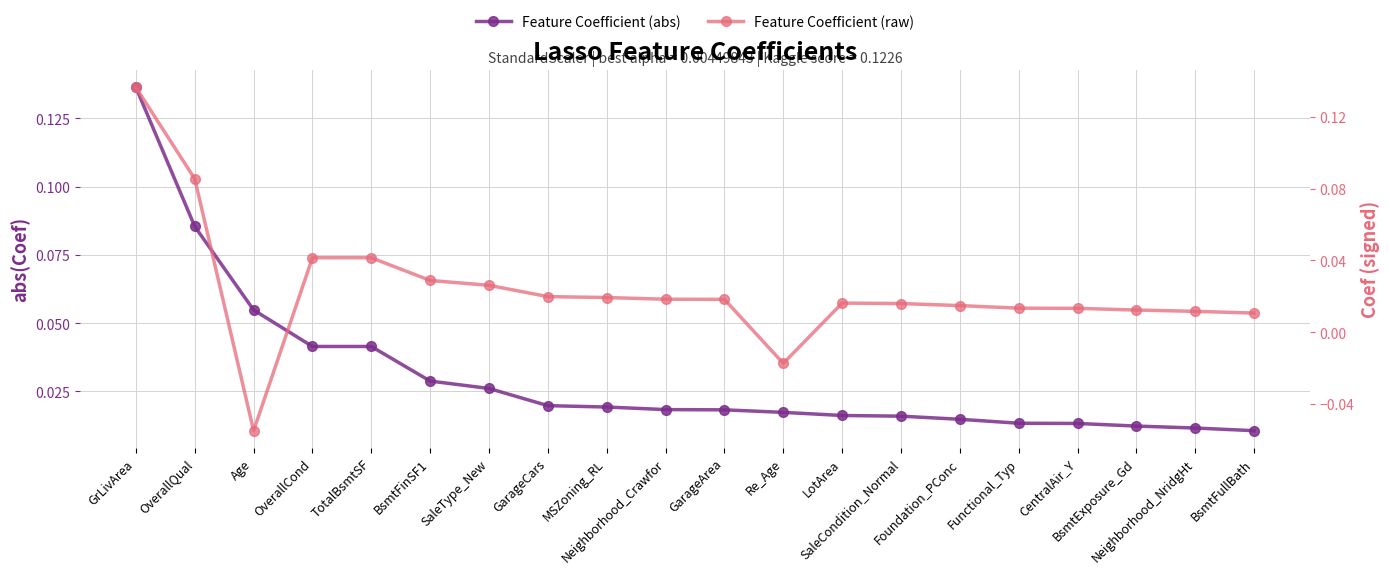

How many lines are shown in the chart?

2